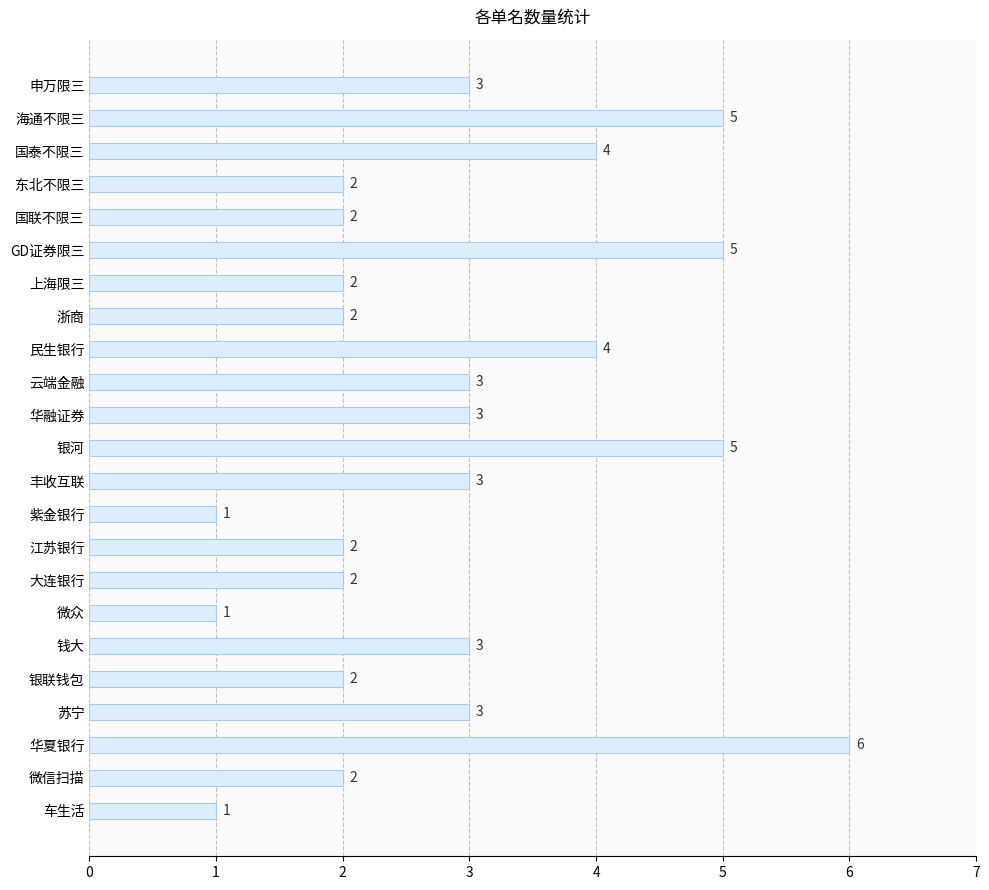

What is the smallest value displayed?

1